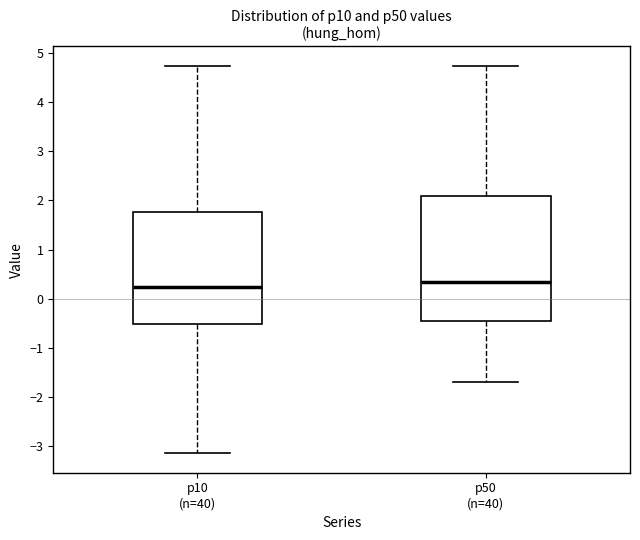

Reading left to right, read every box against the y-axis: the position of its median line, the range the box covers, and the ends of its whiskers. The values are not printed on the chart, so give them approximately, as read against the axis.

p10 (n=40): median 0.2, box -0.5 to 1.8, whiskers -3.1 to 4.7
p50 (n=40): median 0.3, box -0.4 to 2.1, whiskers -1.7 to 4.7